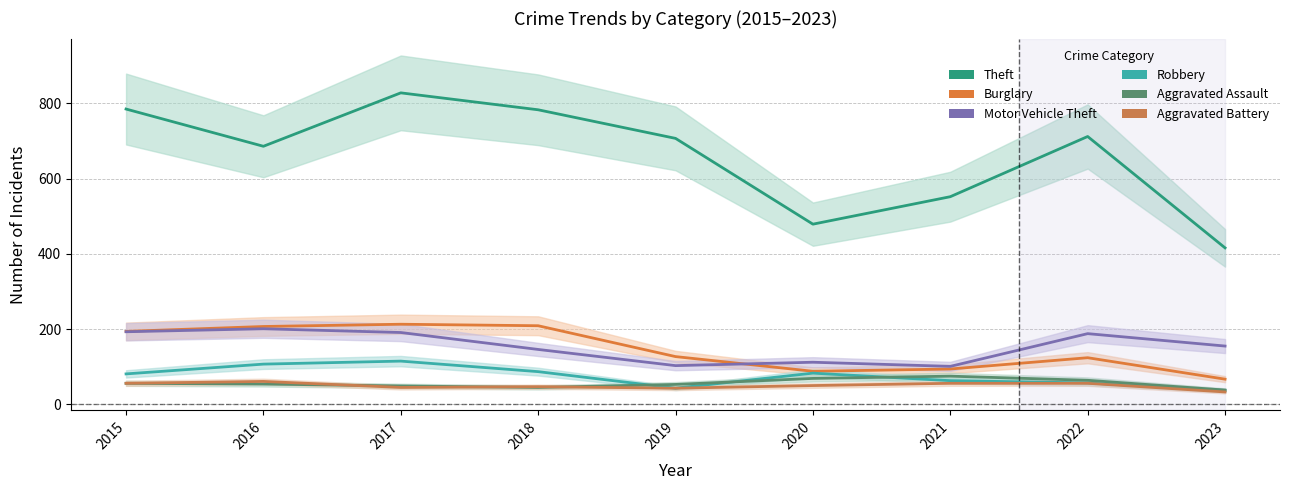

What is the value of the Aggravated Assault point at the 9th from the left?

38